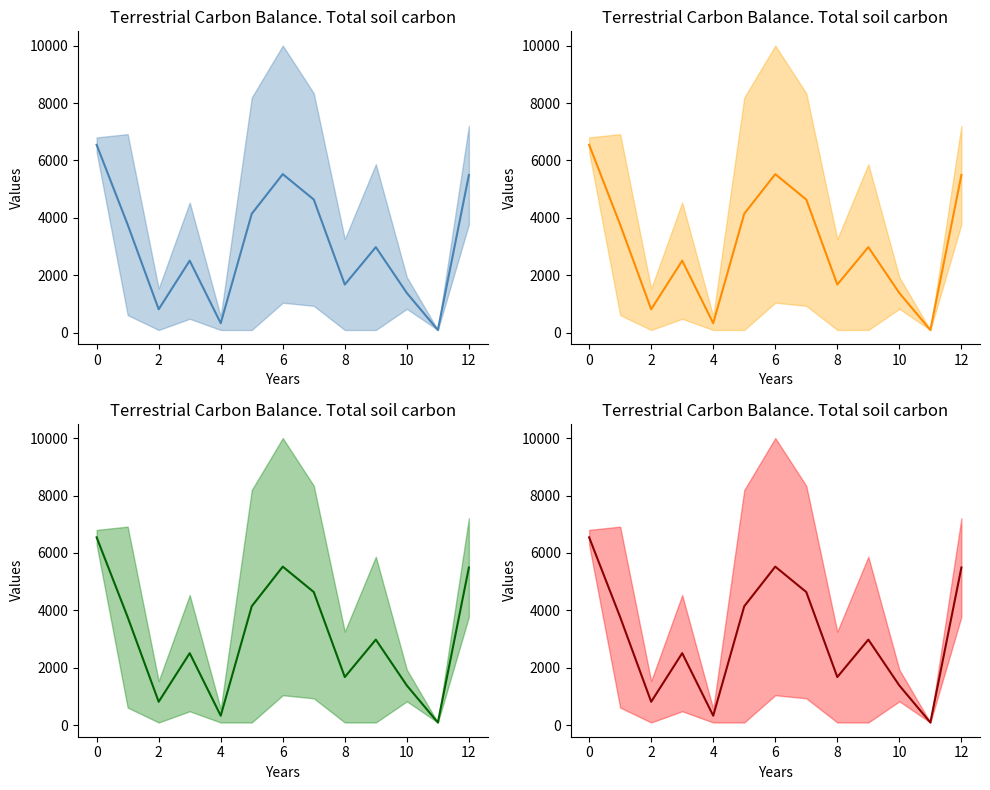

What is the value of the 0 point at the 3rd from the left?

1542.4